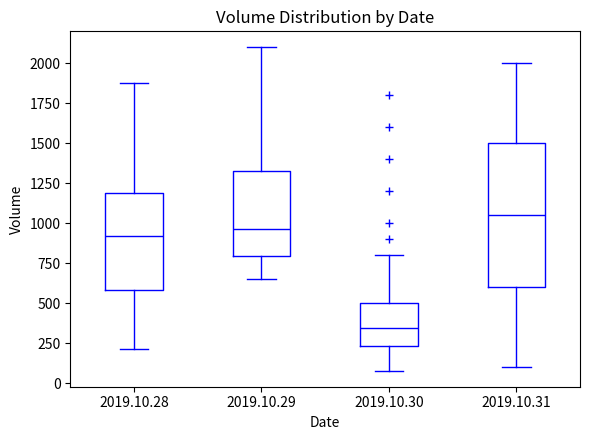

Which box has the highest median line?

2019.10.31